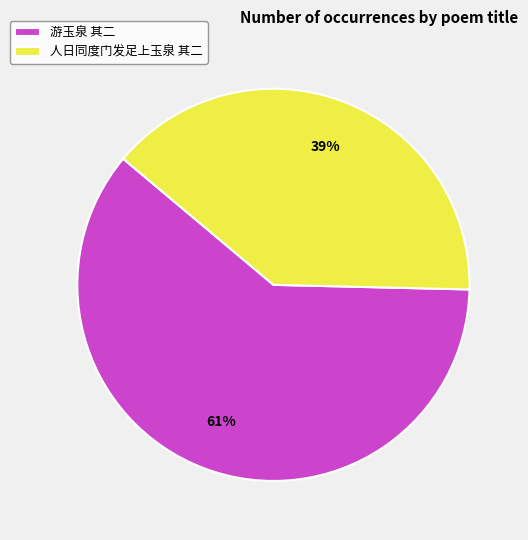

Which category has the smallest portion of the pie?

人日同度门发足上玉泉 其二